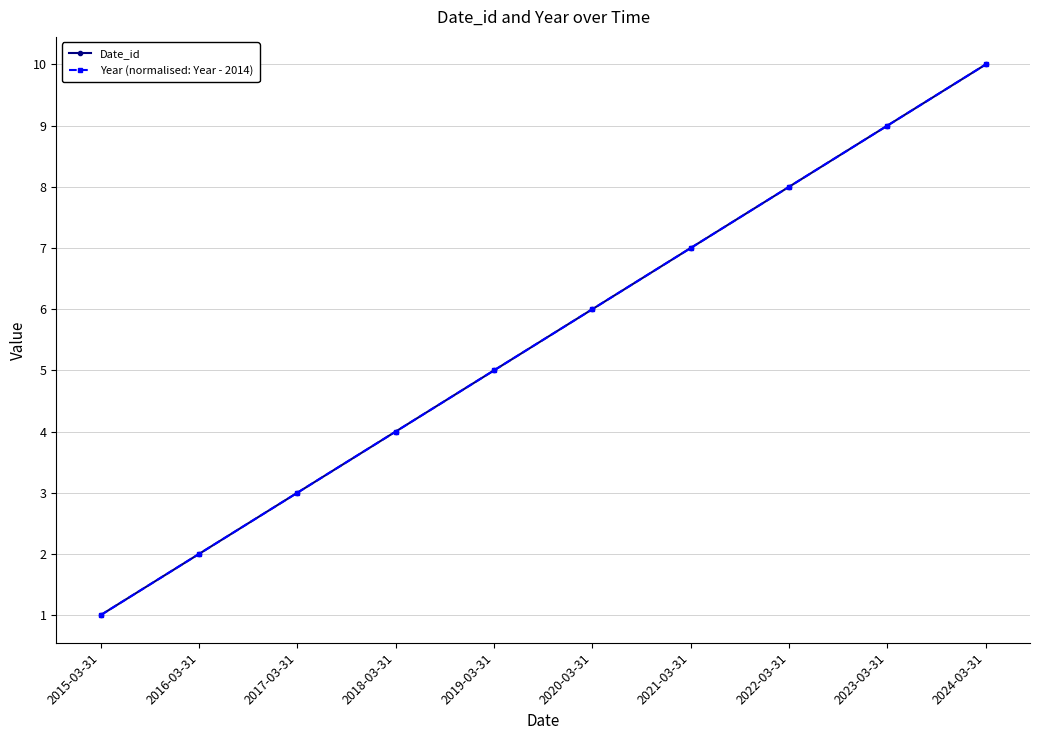

Does the chart have visible grid lines?

Yes